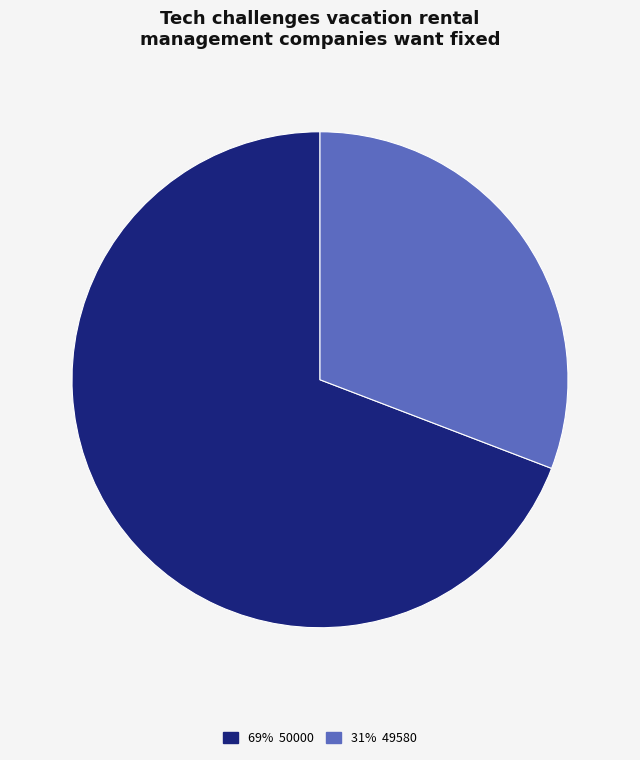

Does any single category account for the majority?

Yes